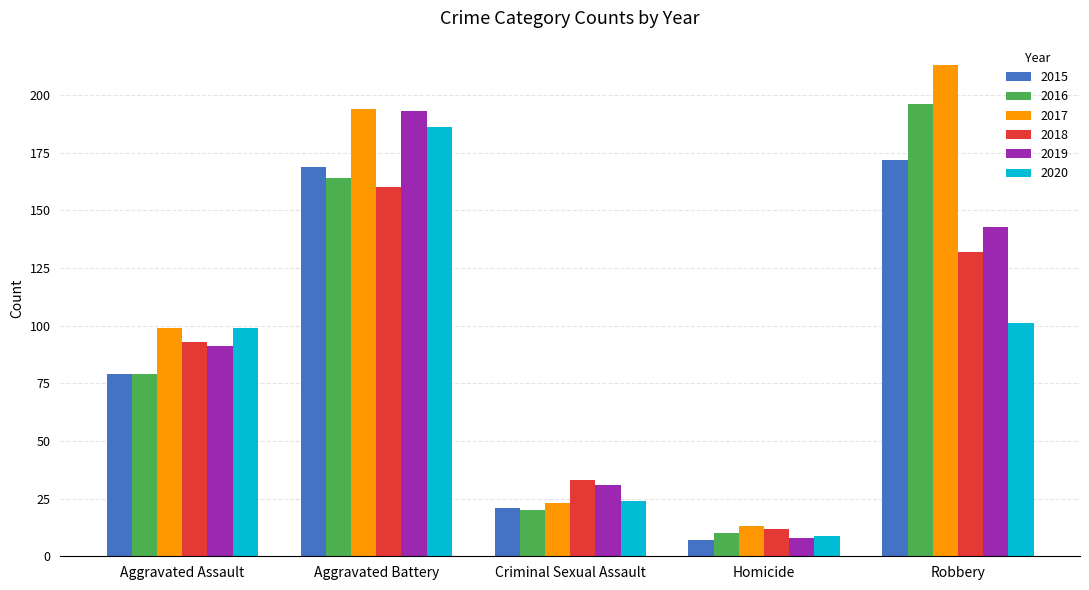

Count the number of data series in this chart.

6